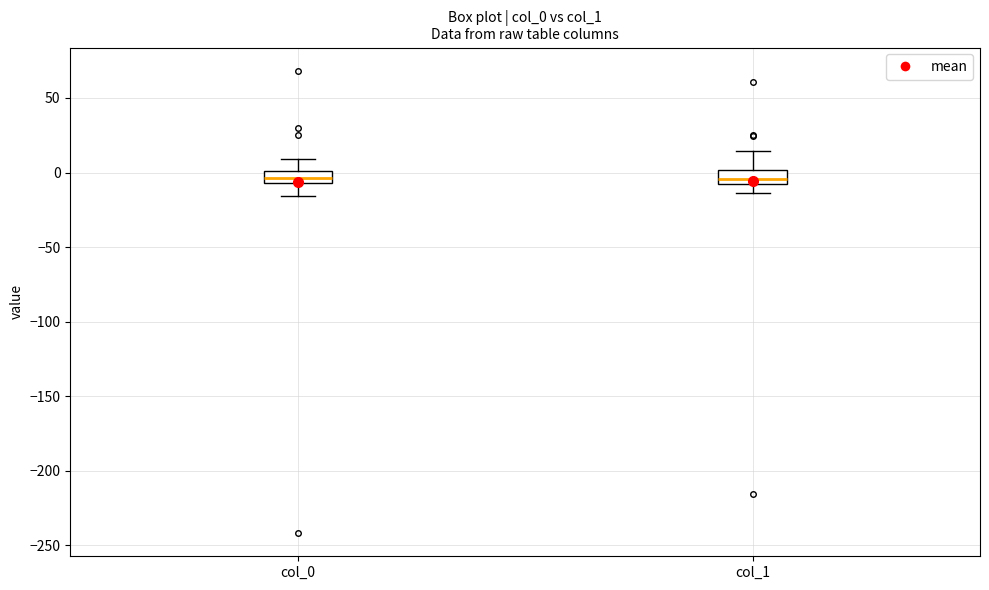

Where does the upper whisker of the box for col_0 end on the y-axis? The values are not printed on the chart, so give them approximately, as read against the axis.

10